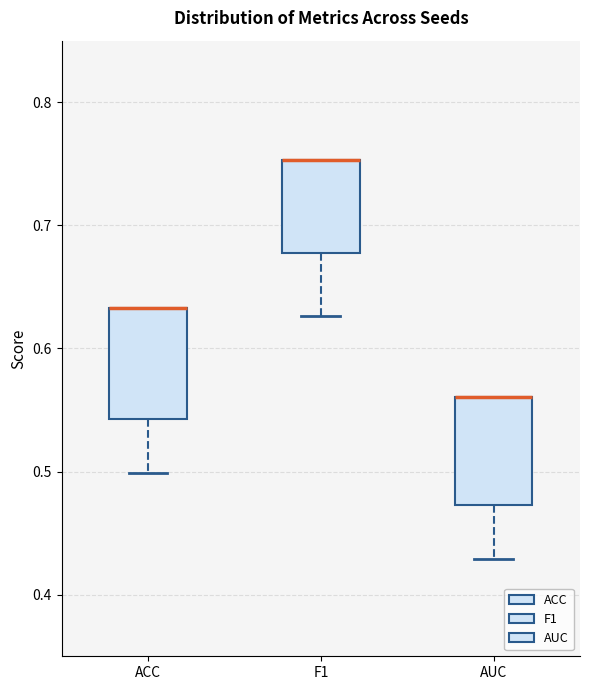

Reading left to right, read every box against the y-axis: the position of its median line, the range the box covers, and the ends of its whiskers. The values are not printed on the chart, so give them approximately, as read against the axis.

ACC: median 0.63 (drawn on the box's upper edge), box 0.54 to 0.63, whiskers 0.50 to 0.63
F1: median 0.75 (drawn on the box's upper edge), box 0.68 to 0.75, whiskers 0.63 to 0.75
AUC: median 0.56 (drawn on the box's upper edge), box 0.47 to 0.56, whiskers 0.43 to 0.56